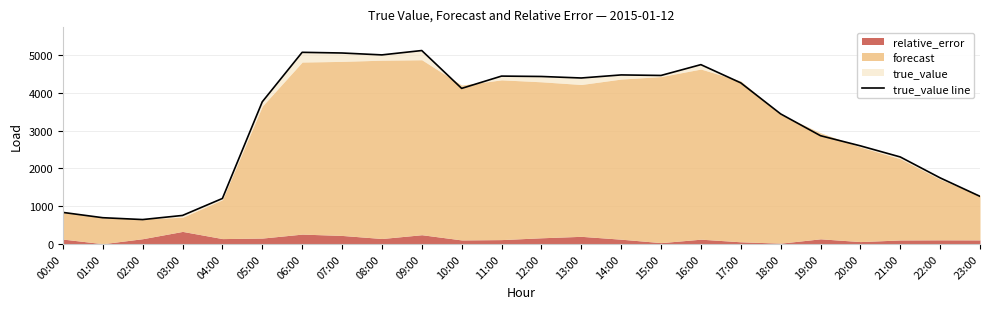

How many categories are shown in the chart?

24